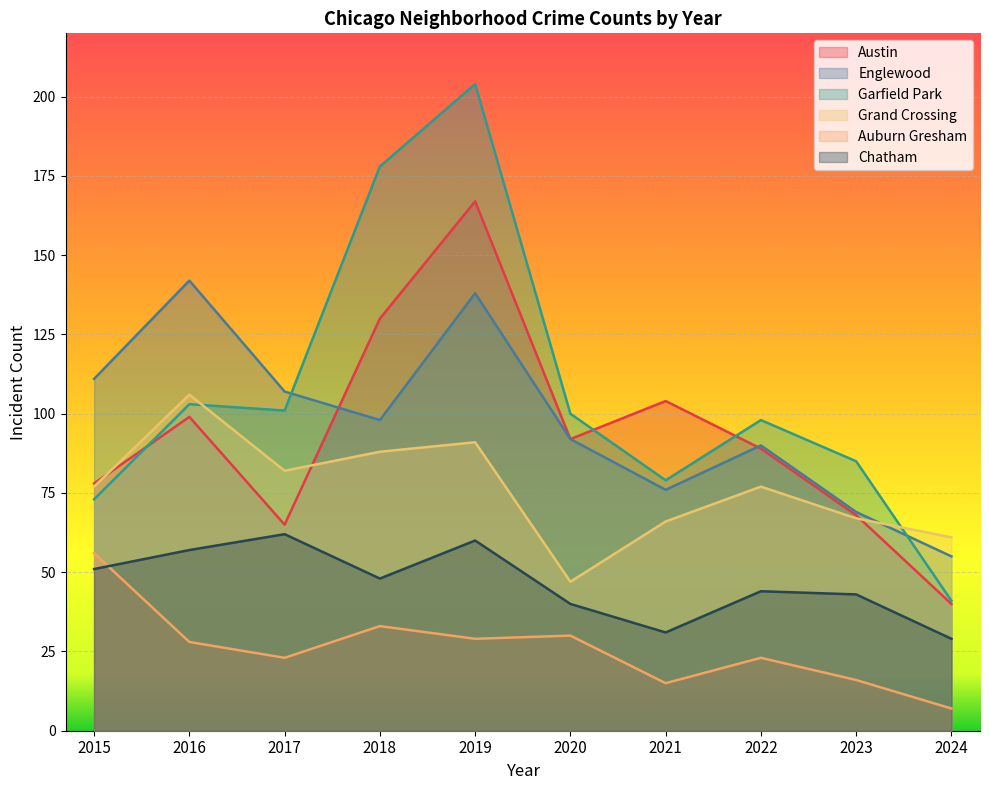

How many categories are shown in the chart?

10